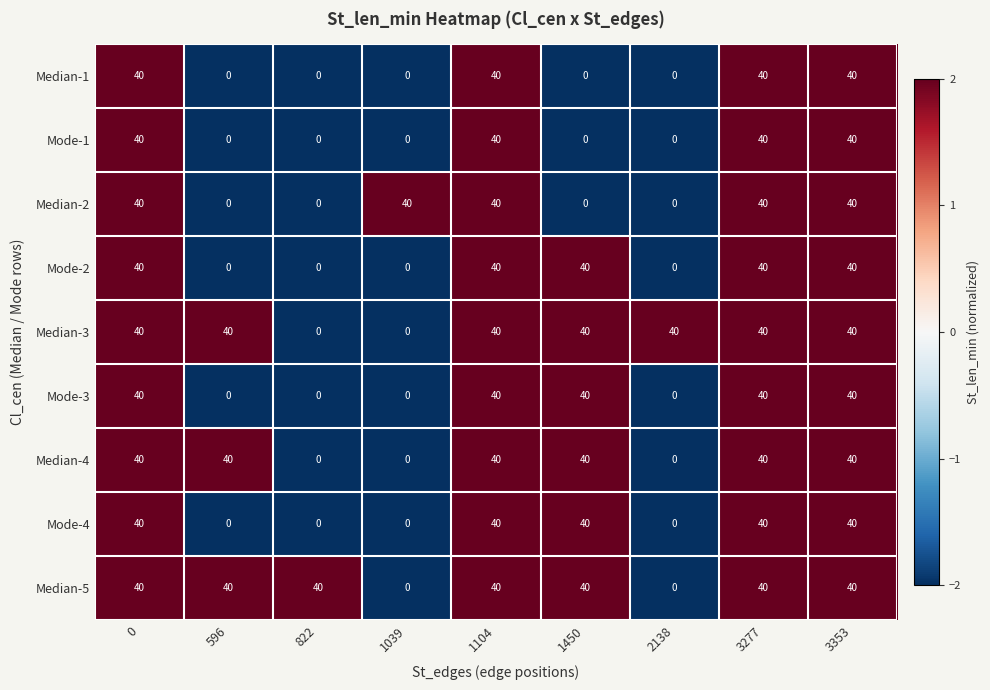

What value does the Mode-4 series have at 3277?

40